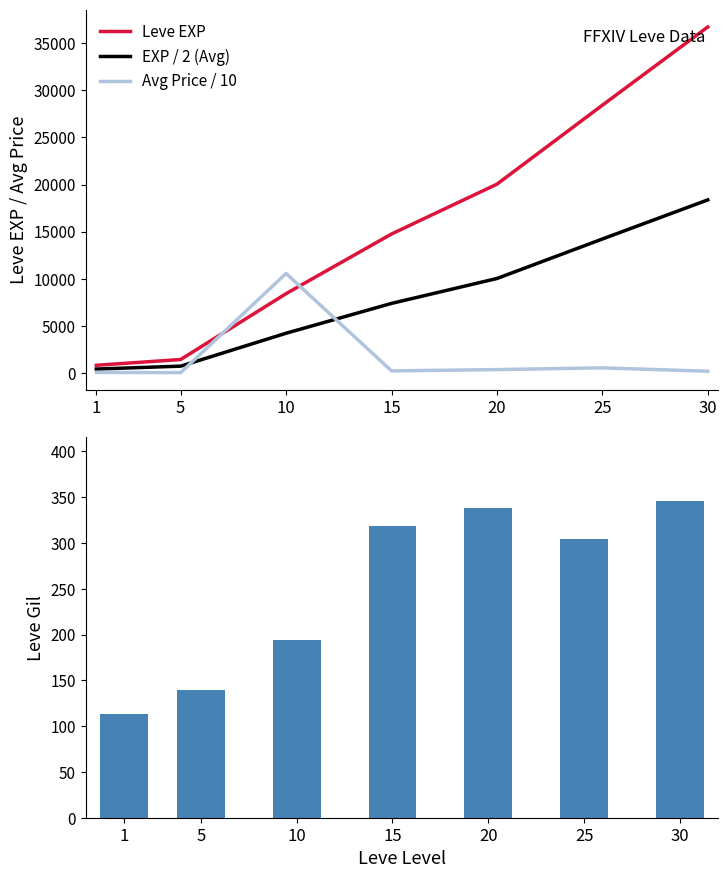

What is the average value of the Avg Price / 10 series?

1694.6